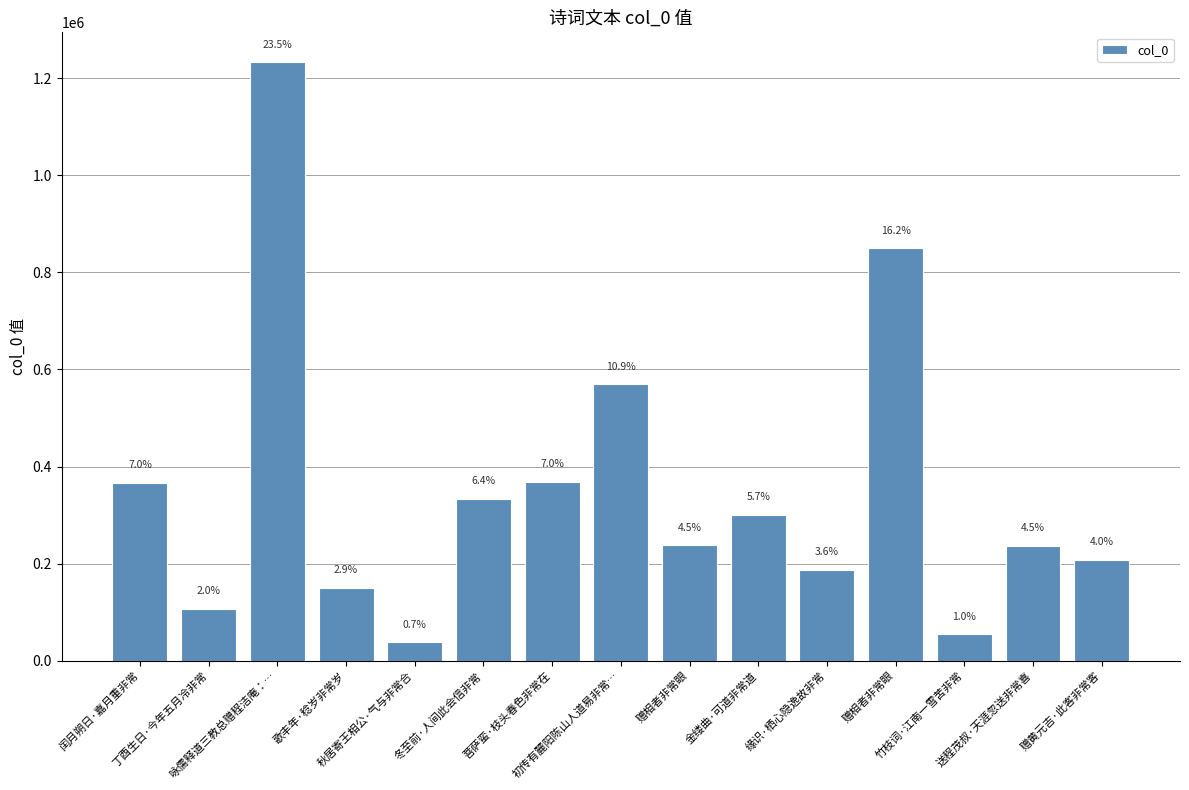

What is the label of the 1st bar from the right?

赠黄元吉·此客非常客